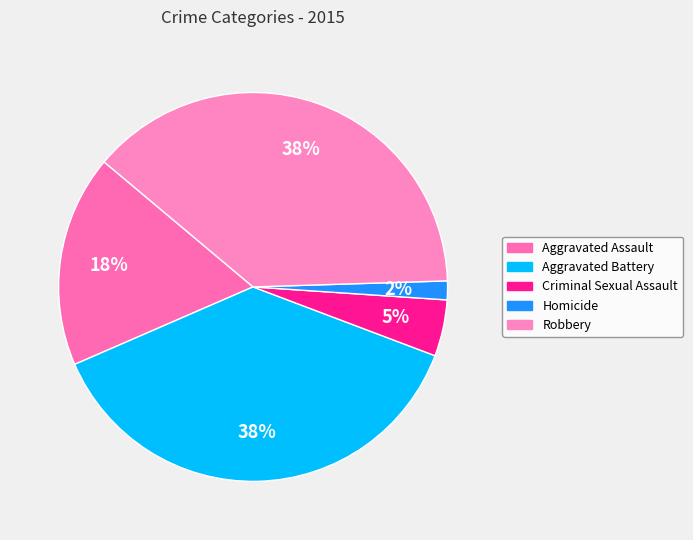

What is the change in value from Criminal Sexual Assault to Homicide?

-14